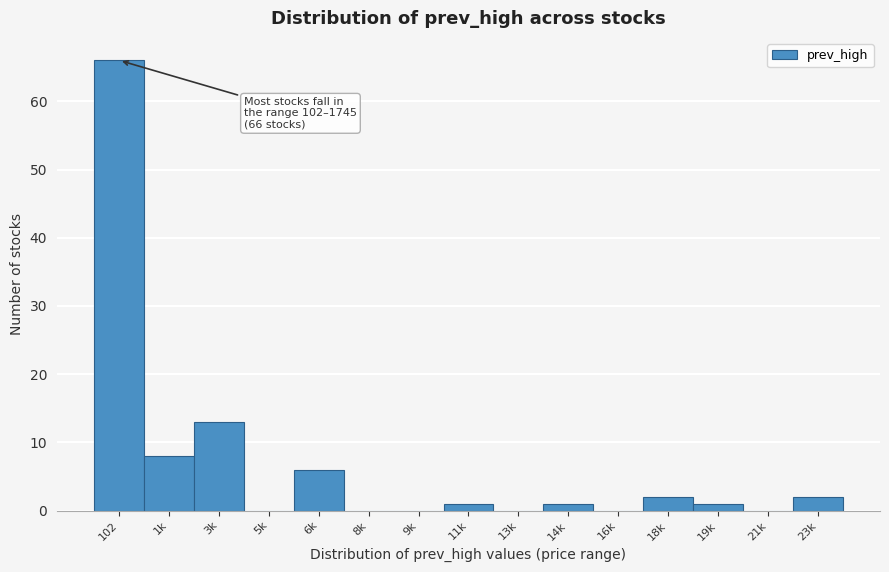

Reading right to left, extract all data points from this chart.

23k=2	21k=0	19k=1	18k=2	16k=0	14k=1	13k=0	11k=1	9k=0	8k=0	6k=6	5k=0	3k=13	1k=8	102=66